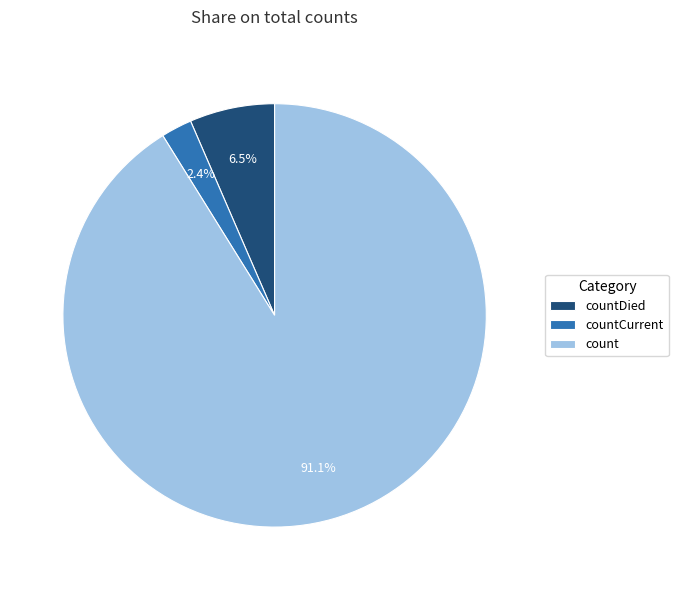

Which category has the biggest portion of the pie?

count